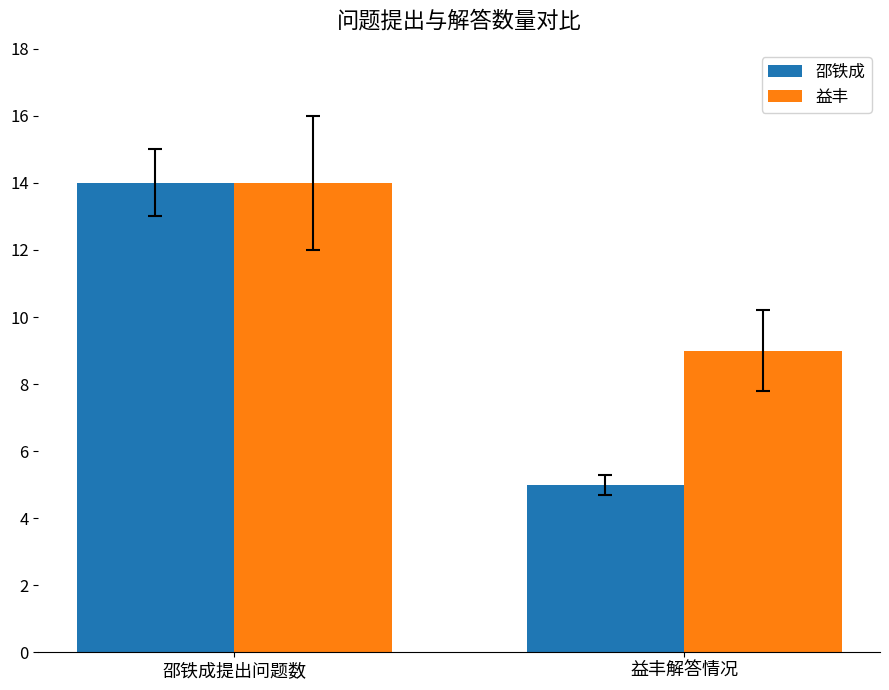

How many bars are there in each group?

2